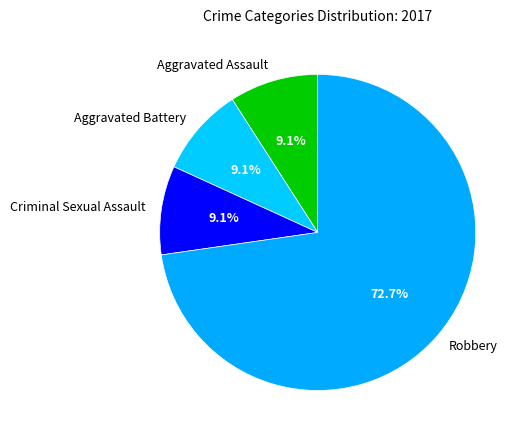

What is the ratio of the value at Criminal Sexual Assault to the value at Robbery?

0.1